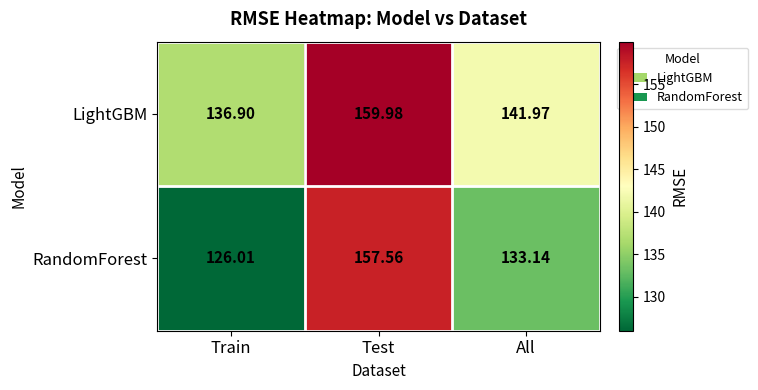

What is the difference between the highest and lowest values at All?

8.8